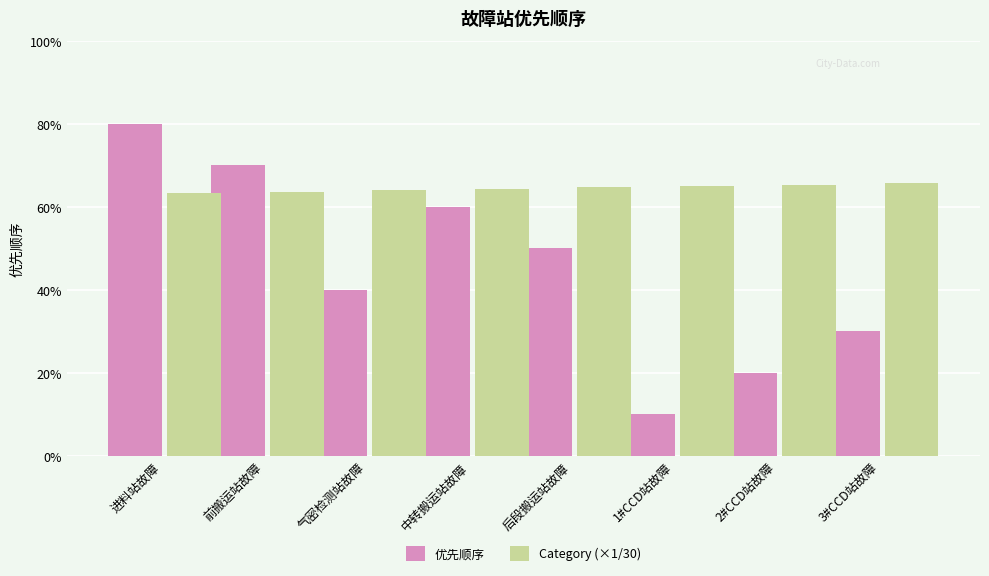

What are all the series names shown in the legend?

优先顺序, Category (×1/30)